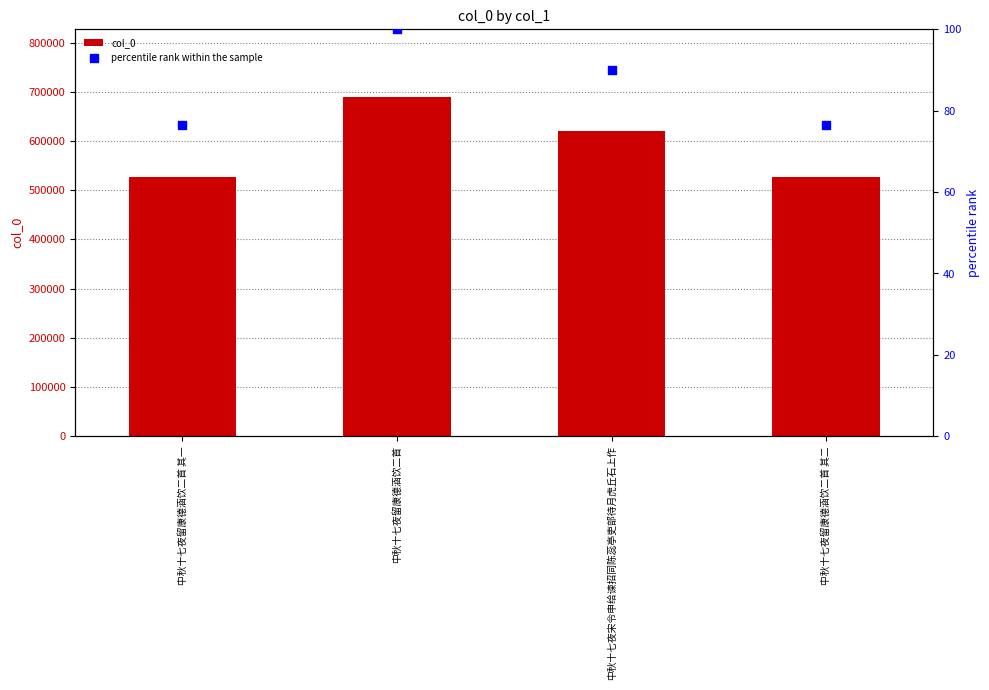

What are all the series names shown in the legend?

col_0, percentile rank within the sample